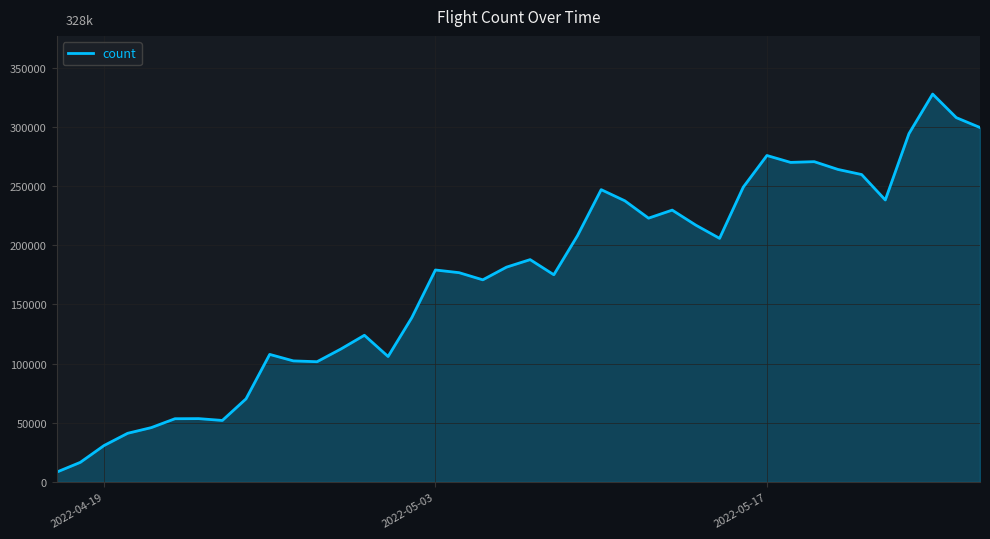

What is the smallest value displayed?

8258